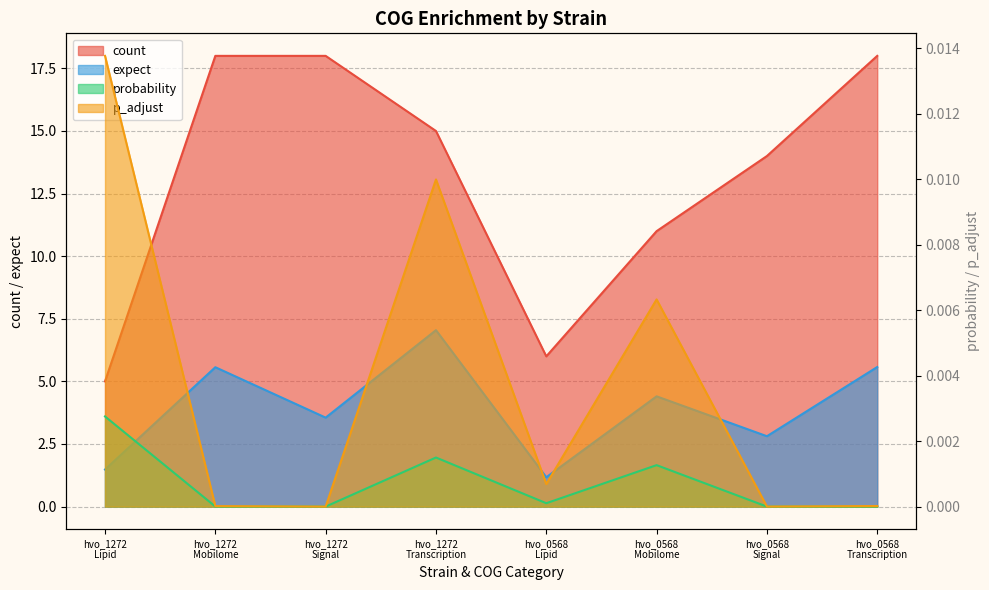

True or false: probability and p_adjust cross at least once.

False